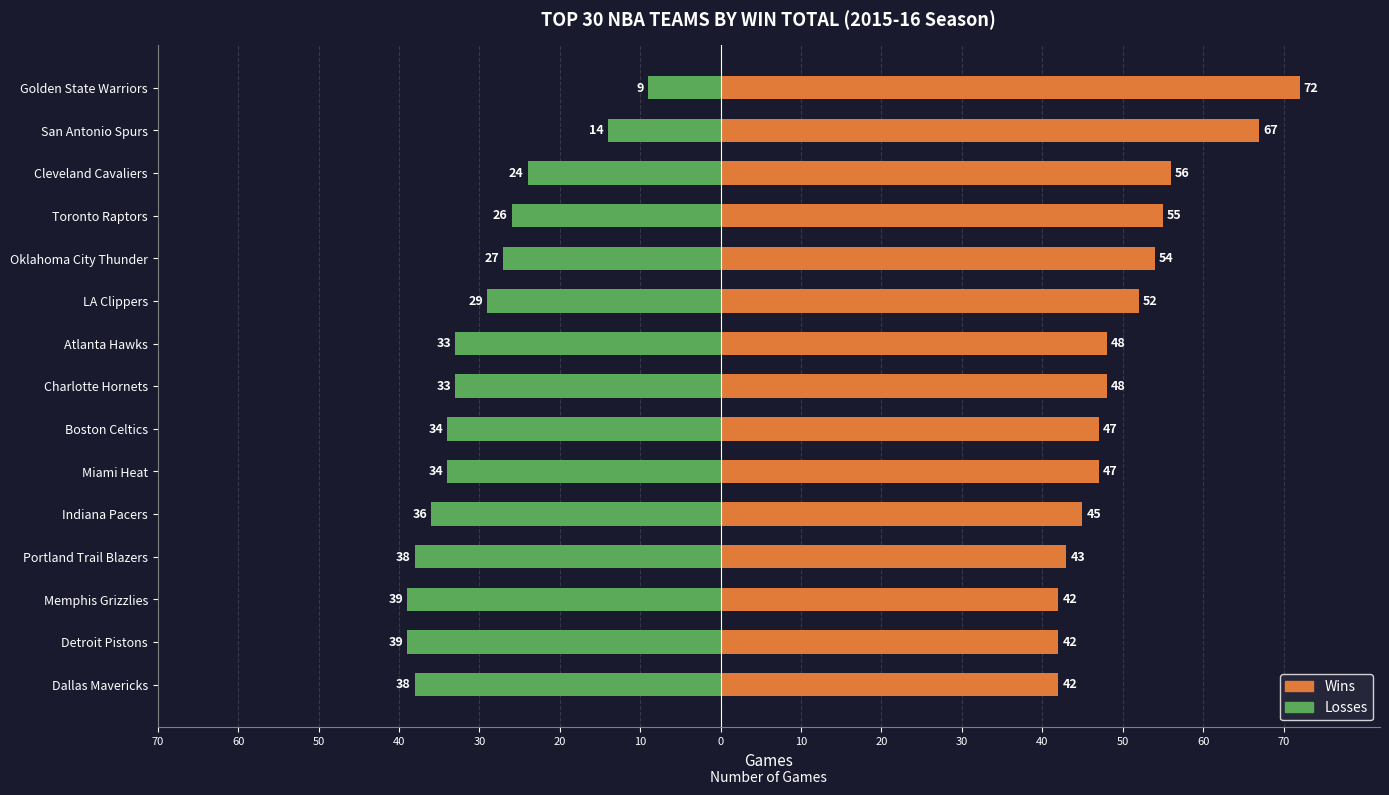

Is it true that Losses equals -63 at Indiana Pacers?

False